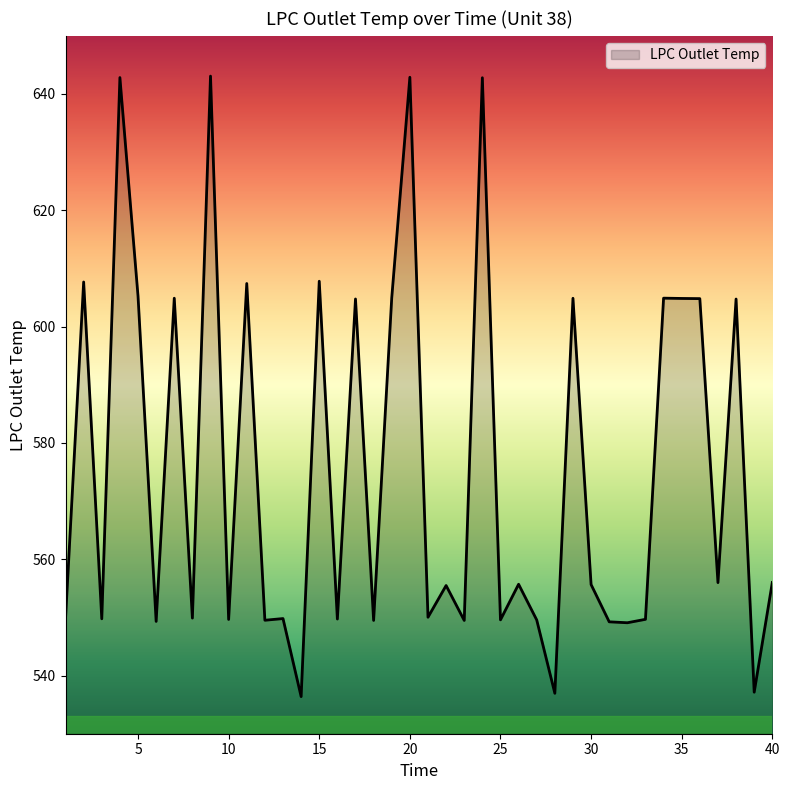

What is the difference between the maximum and minimum values?

106.7